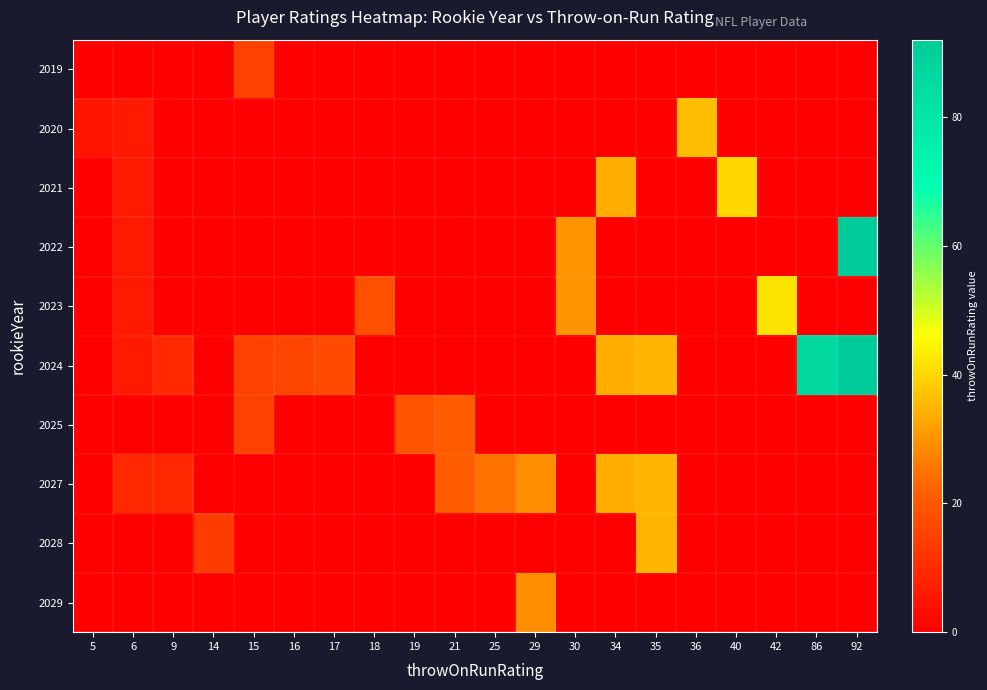

What is the total value across all series at 19?

19